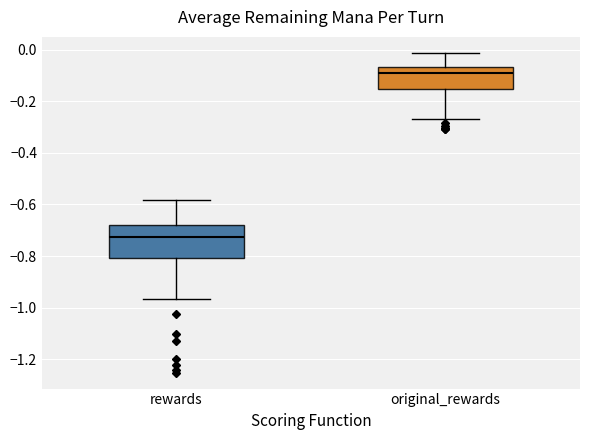

Where does the median line of the box for original_rewards sit on the y-axis? The values are not printed on the chart, so give them approximately, as read against the axis.

-0.10